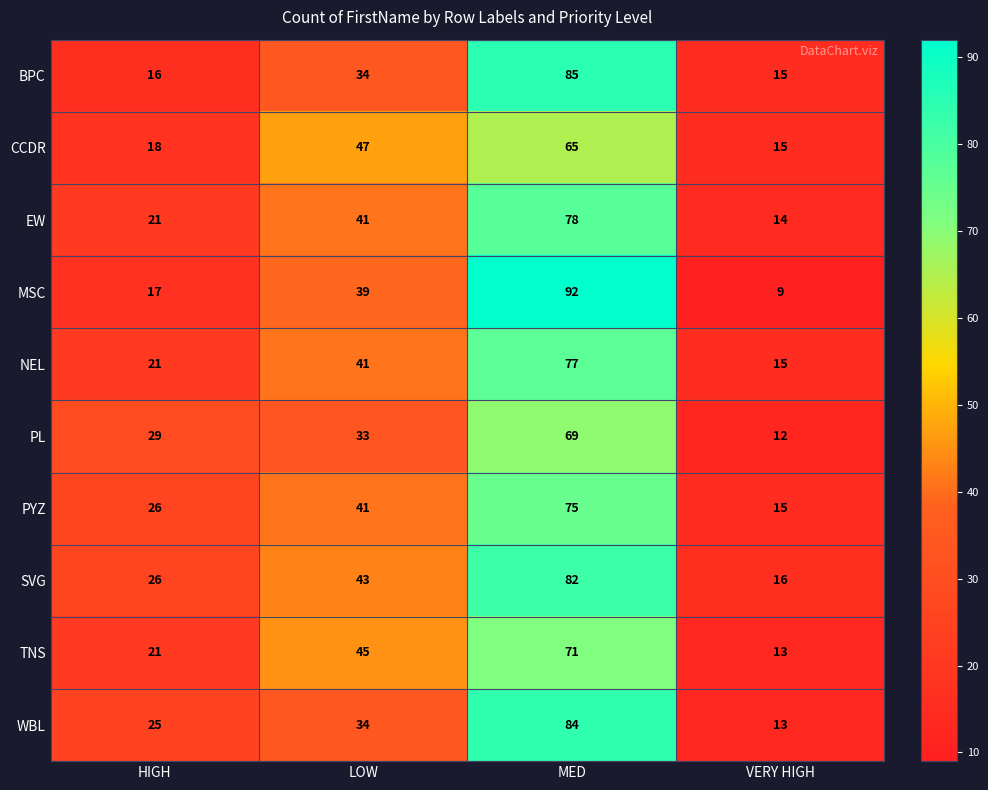

Which series has the largest range (max minus min)?

MSC